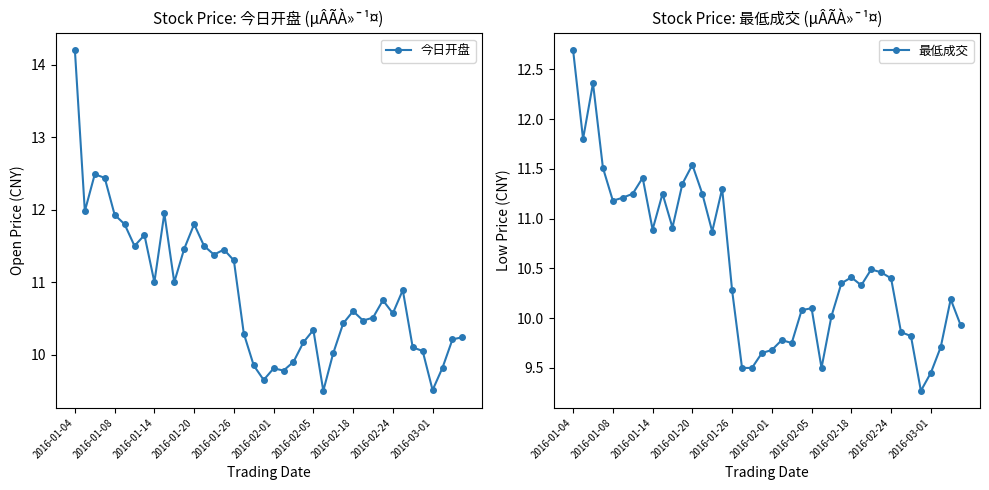

Rank the series by their maximum value, from lowest to highest.

最低成交, 今日开盘